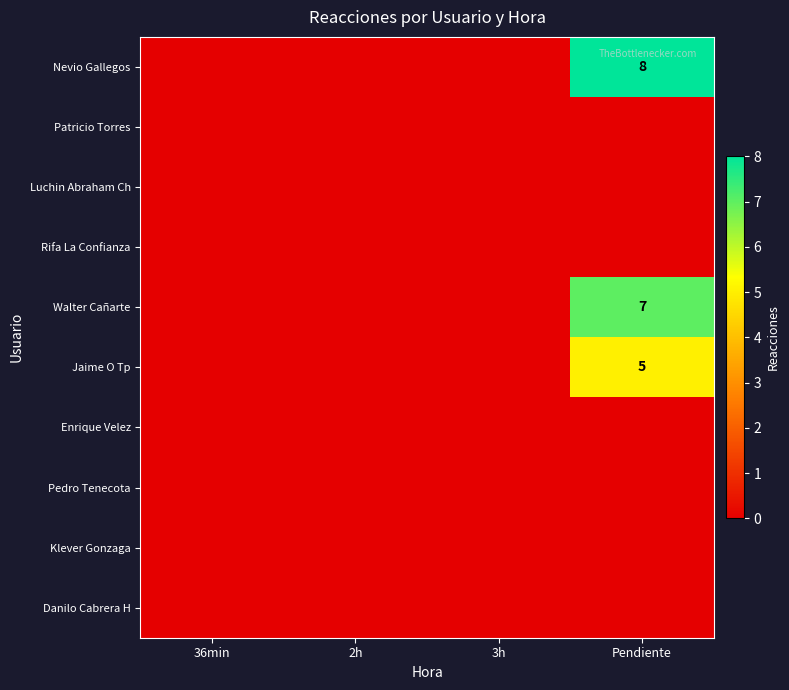

At which category is the sum across all series the highest?

Pendiente